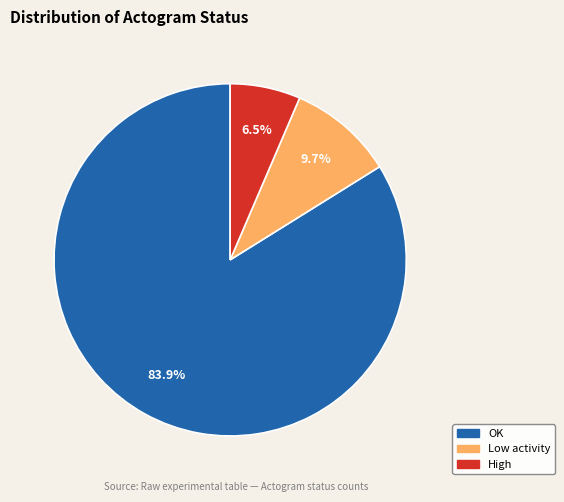

How many segments does this pie chart have?

3